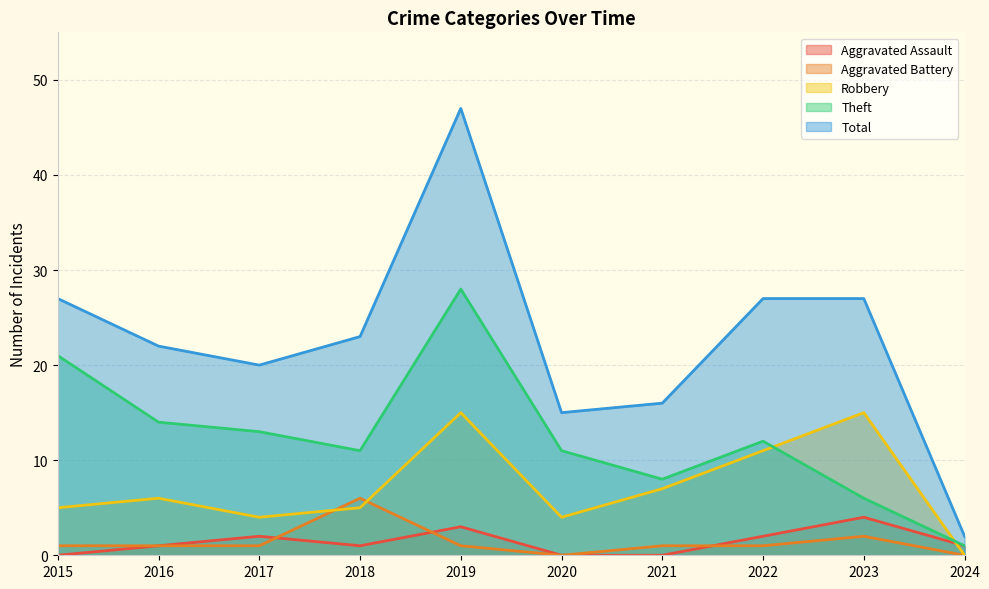

Between which two adjacent categories do Aggravated Assault and Aggravated Battery first intersect?

2017 and 2018